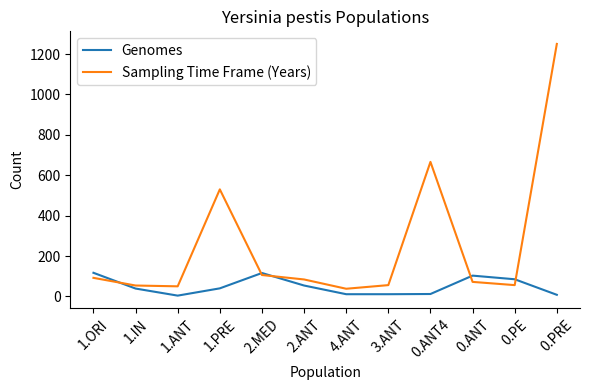

What is the difference between the highest and lowest values at 0.ANT?

31